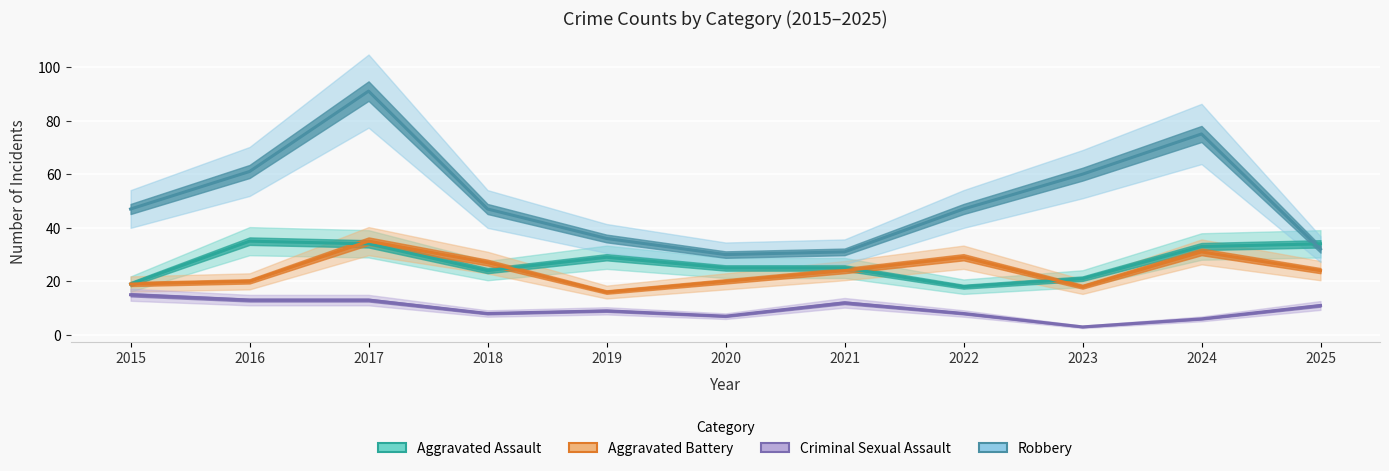

List the series in order of their peak value, highest first.

Robbery, Aggravated Assault, Aggravated Battery, Criminal Sexual Assault